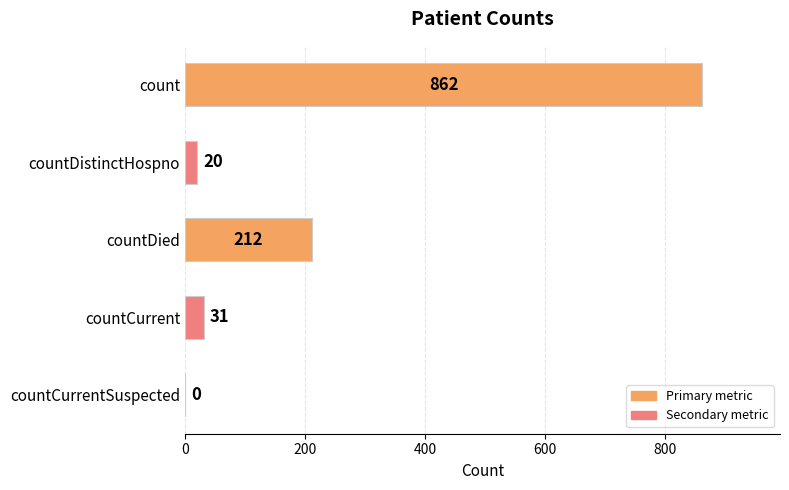

What is the greatest value displayed?

862